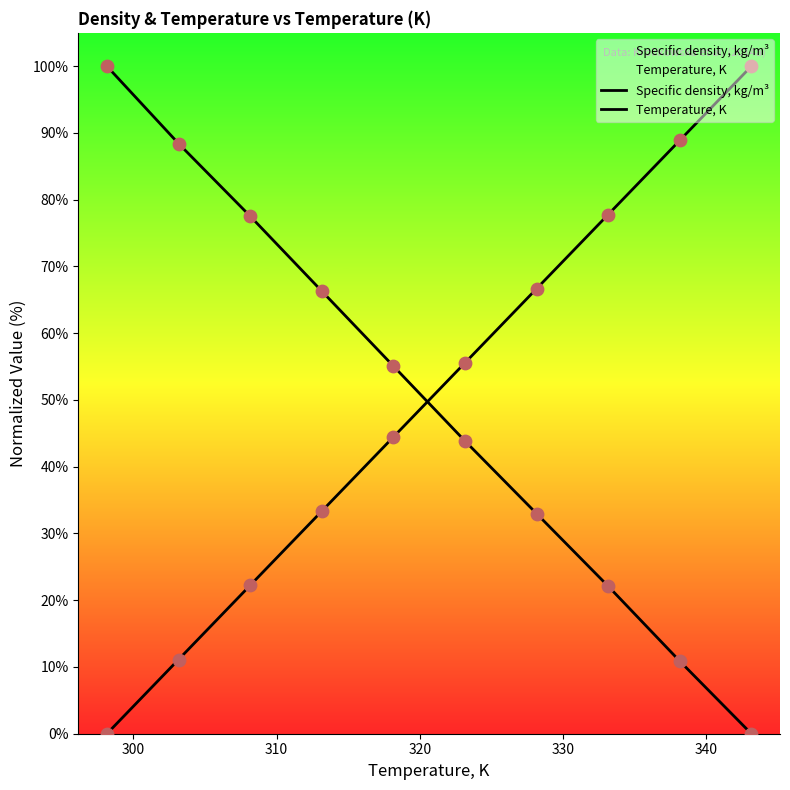

At how many categories does at least one series exceed 7?

10